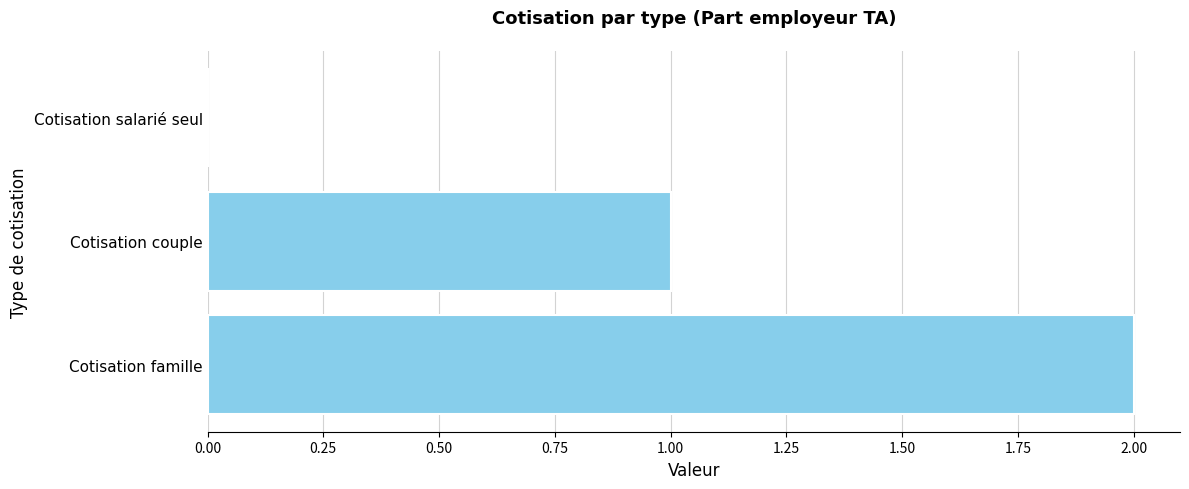

Is it true that the value at Cotisation couple is 2?

False